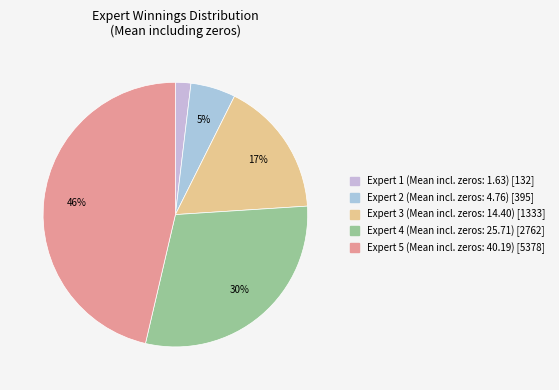

To the nearest percent, what is the difference between the largest and smallest slice percentages?

44%